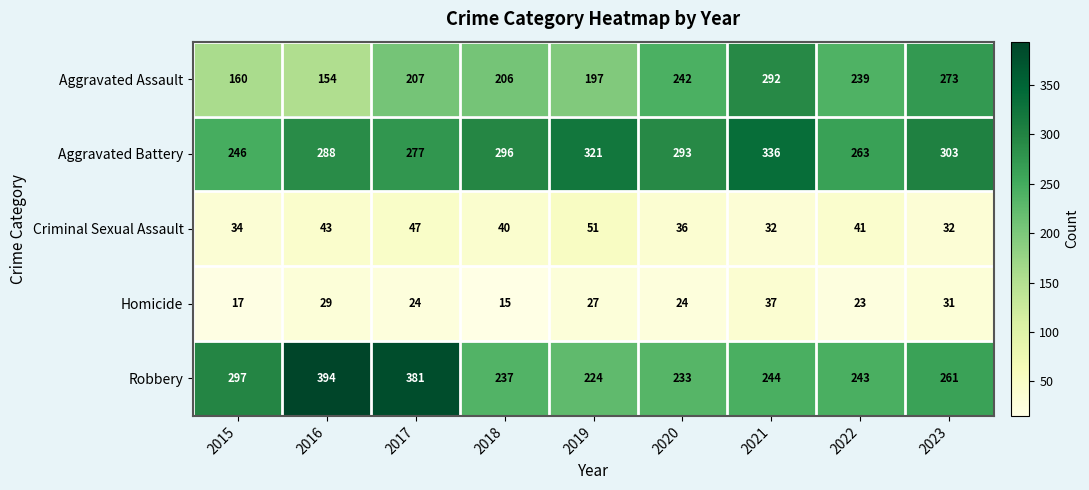

Which series changed the most between 2017 and 2023?

Robbery